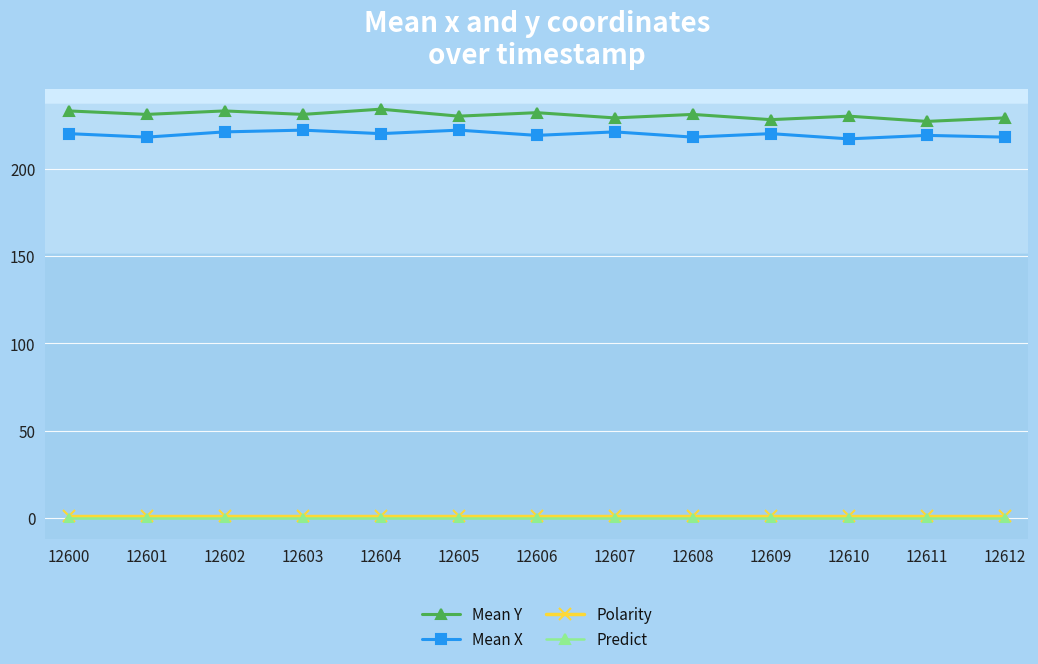

What is the value of the Mean Y point at the 11th from the left?

230